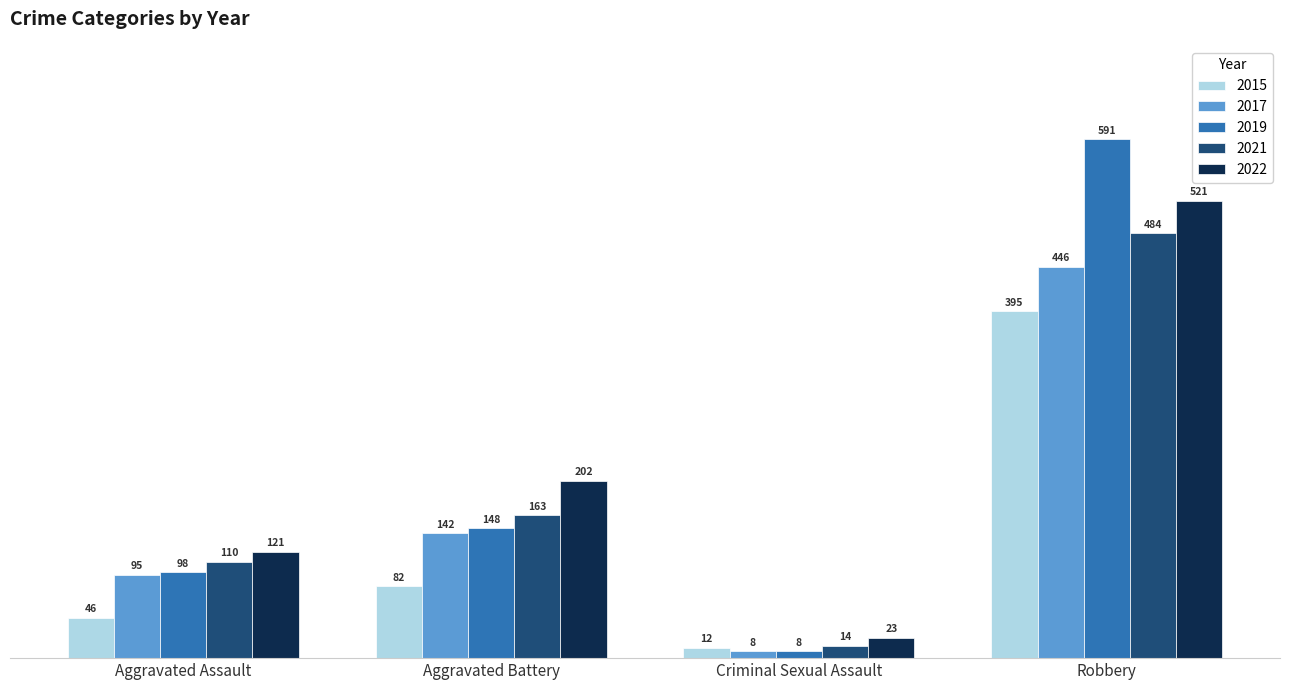

At which label does 2017 reach its peak?

Robbery